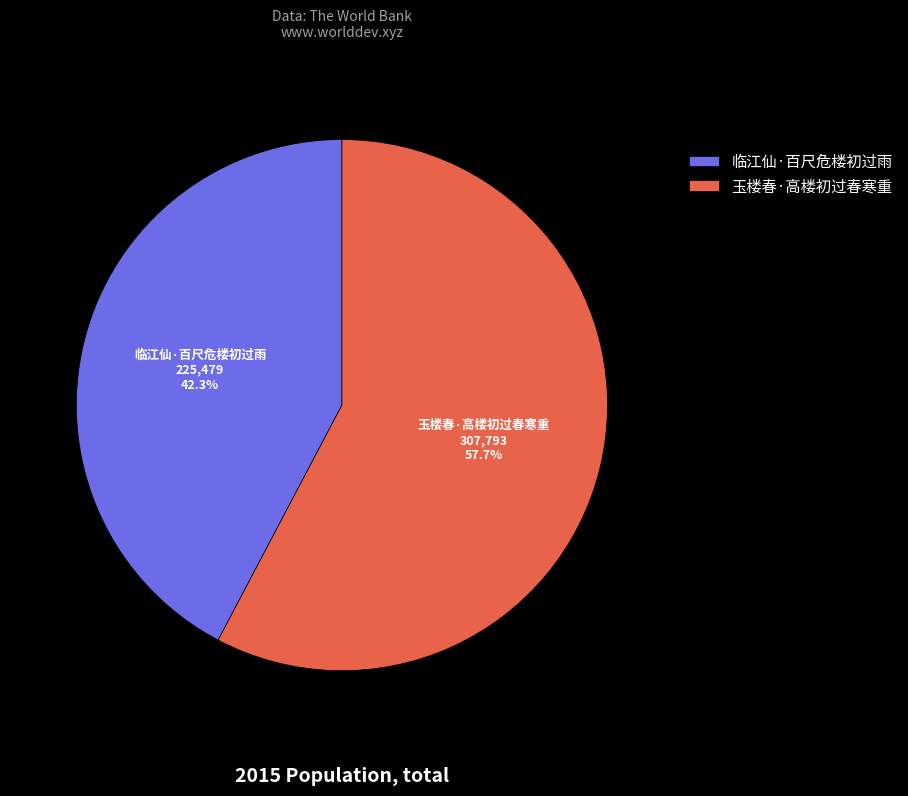

Do 玉楼春·高楼初过春寒重 and 临江仙·百尺危楼初过雨 together represent more than half of the pie?

Yes